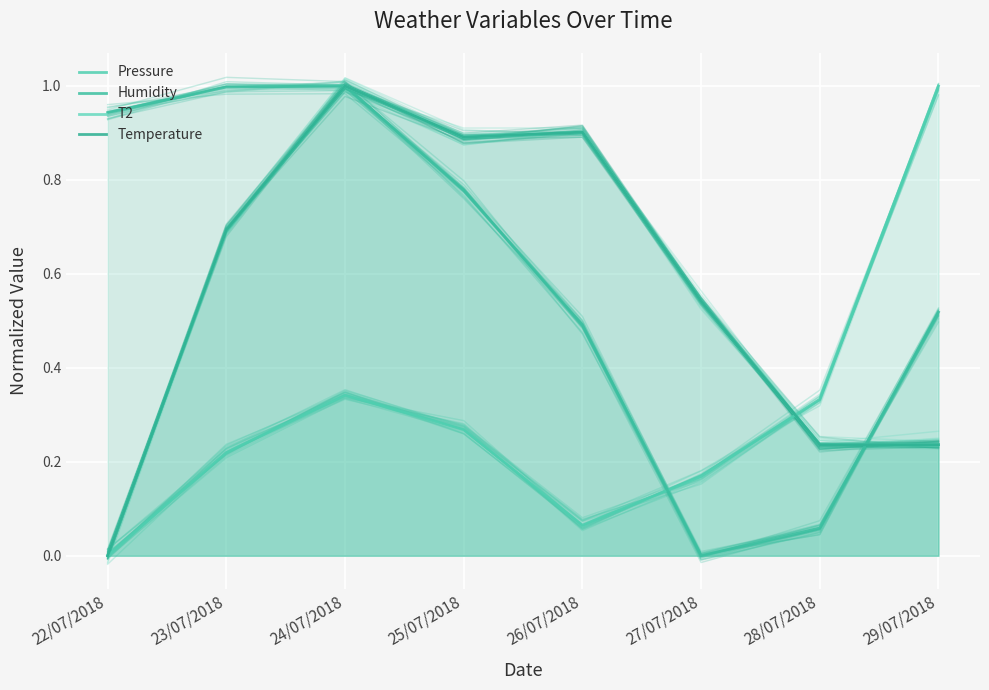

After their last crossing, which series has the higher values: Temperature or Humidity?

Humidity